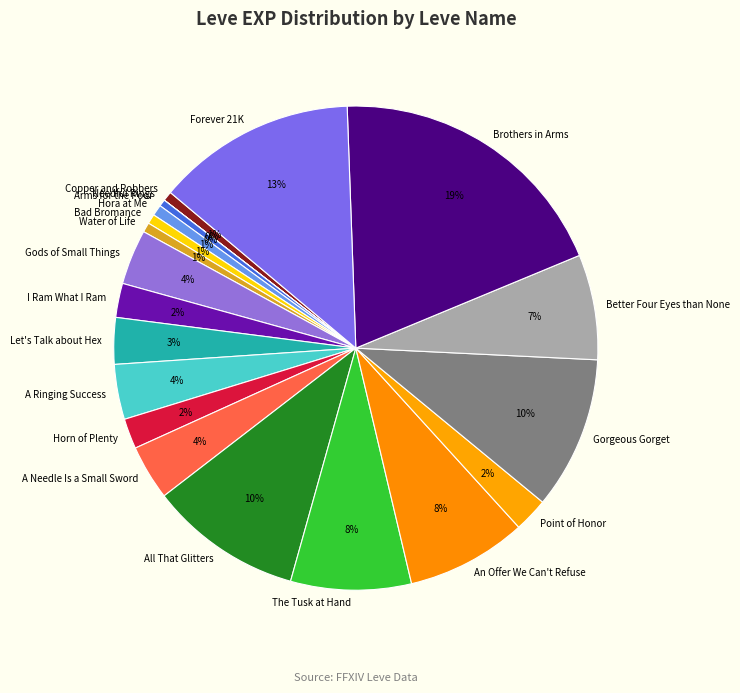

Is it true that An Offer We Can't Refuse is 22% of the pie?

False